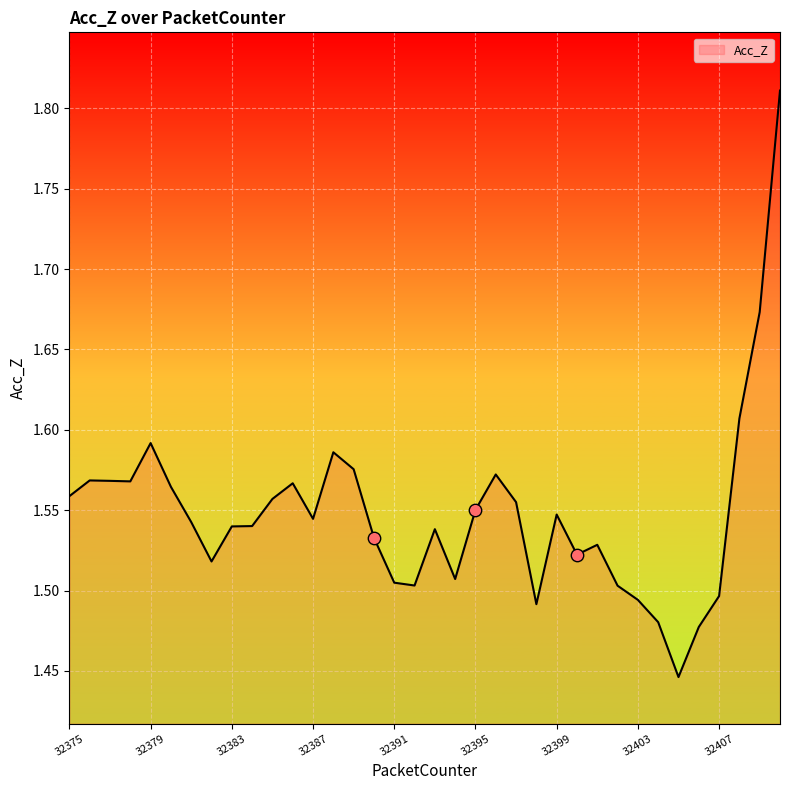

Does the chart have visible grid lines?

Yes